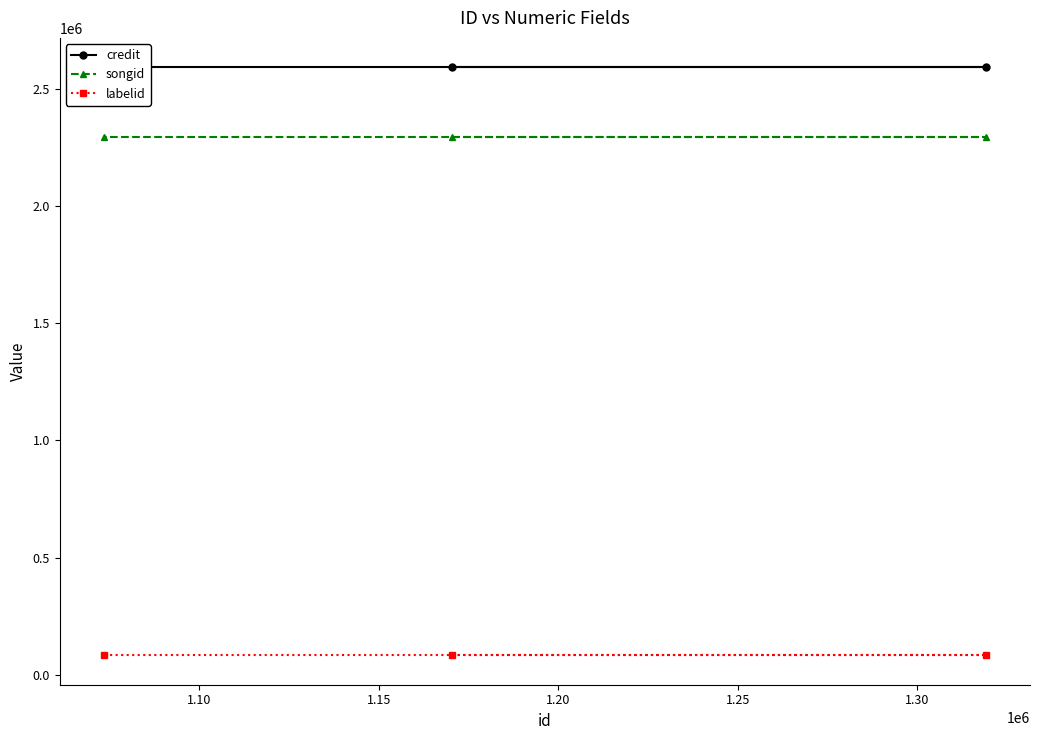

What is the value of the songid point at the 2nd from the left?

2294404